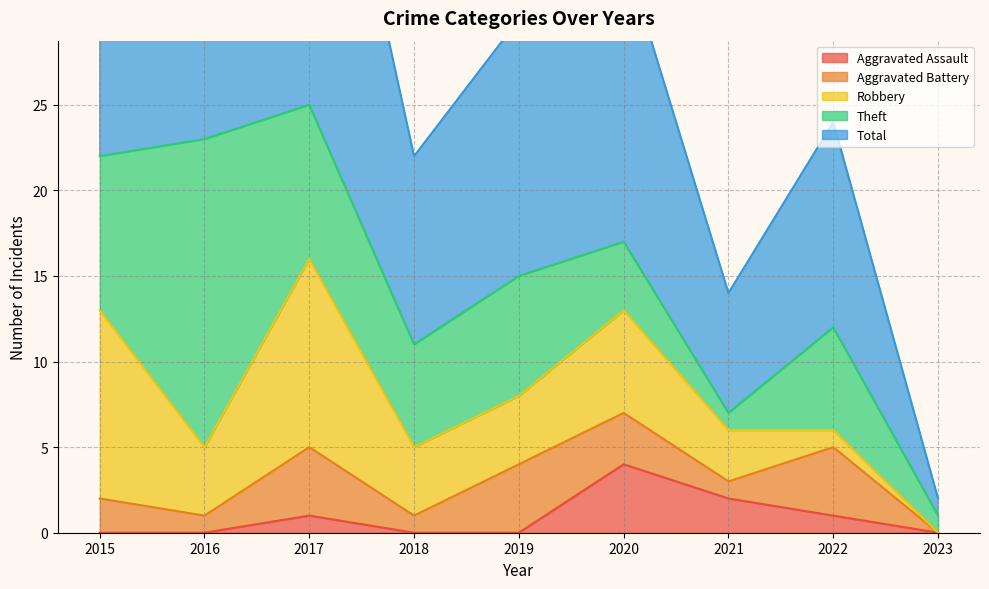

Reading left to right, list all the values displayed in this chart.

Aggravated Assault: 2015=0	2016=0	2017=1	2018=0	2019=0	2020=4	2021=2	2022=1	2023=0
Aggravated Battery: 2015=2	2016=1	2017=4	2018=1	2019=4	2020=3	2021=1	2022=4	2023=0
Robbery: 2015=11	2016=4	2017=11	2018=4	2019=4	2020=6	2021=3	2022=1	2023=0
Theft: 2015=9	2016=18	2017=9	2018=6	2019=7	2020=4	2021=1	2022=6	2023=1
Total: 2015=23	2016=23	2017=25	2018=11	2019=15	2020=17	2021=7	2022=12	2023=1